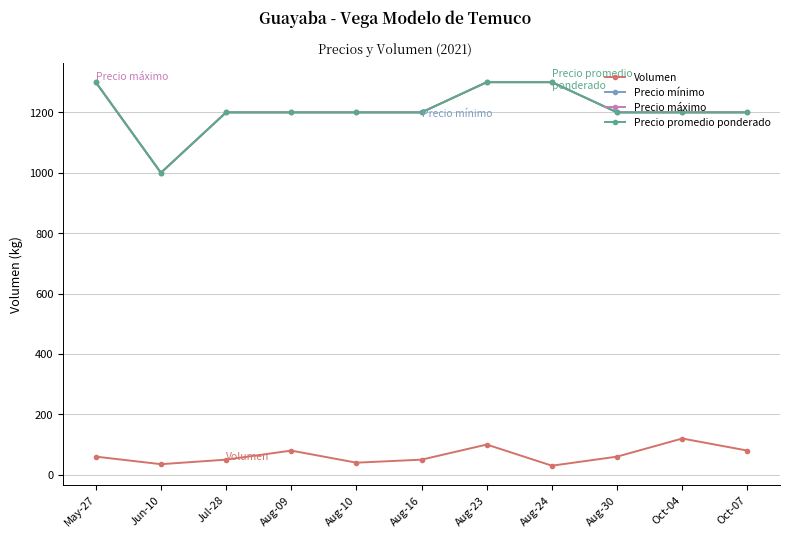

Does the chart have visible grid lines?

Yes